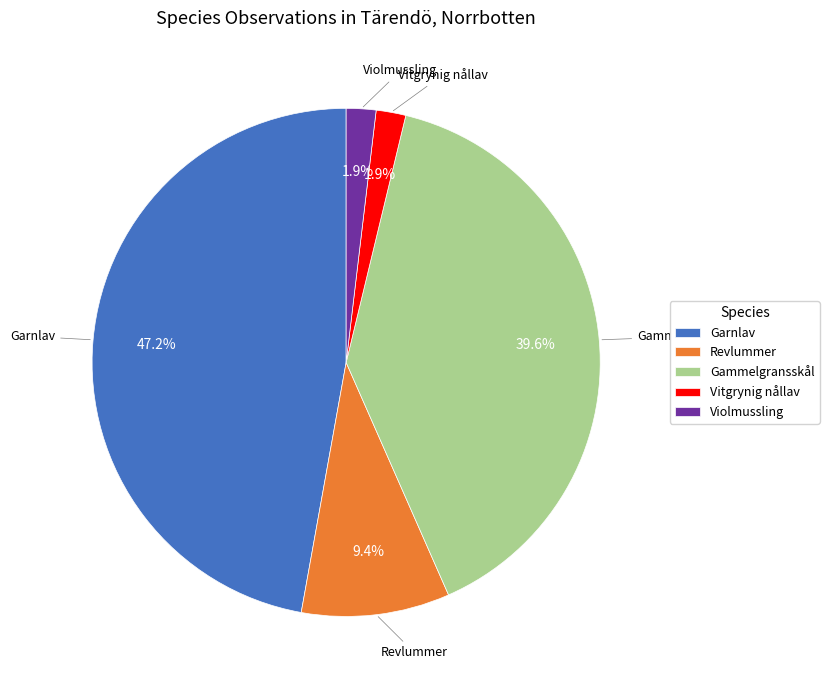

Is Revlummer the majority of the pie?

No